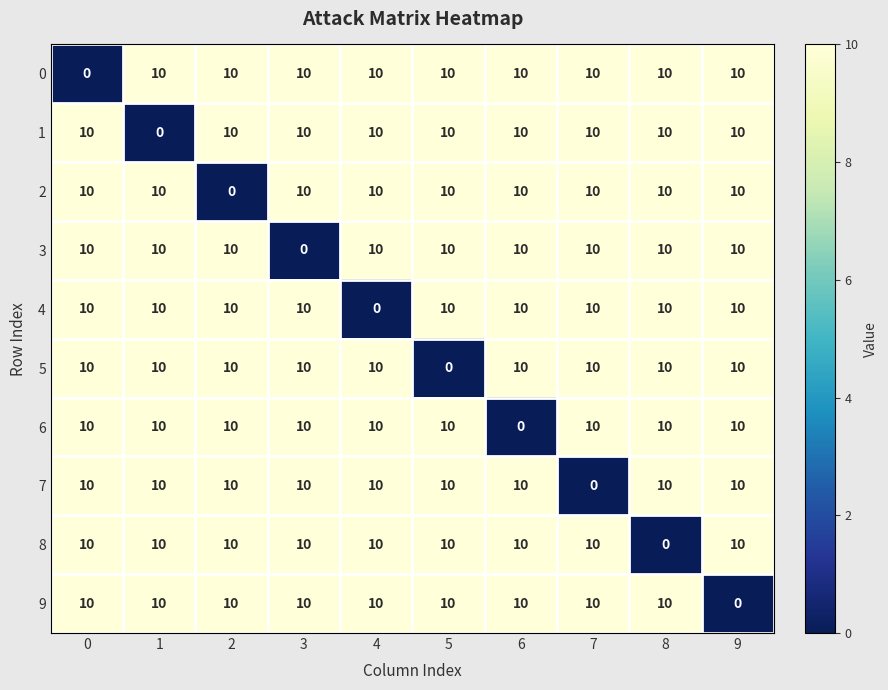

What is the difference between the highest and lowest values at 4?

10